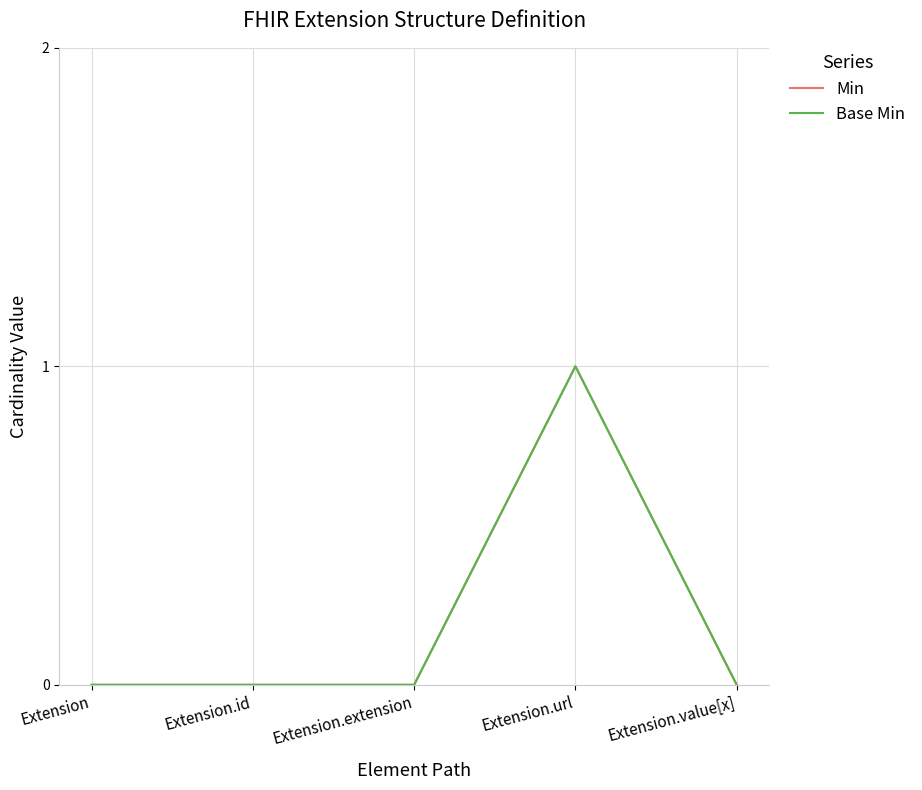

What is the total value across all series at Extension.url?

2